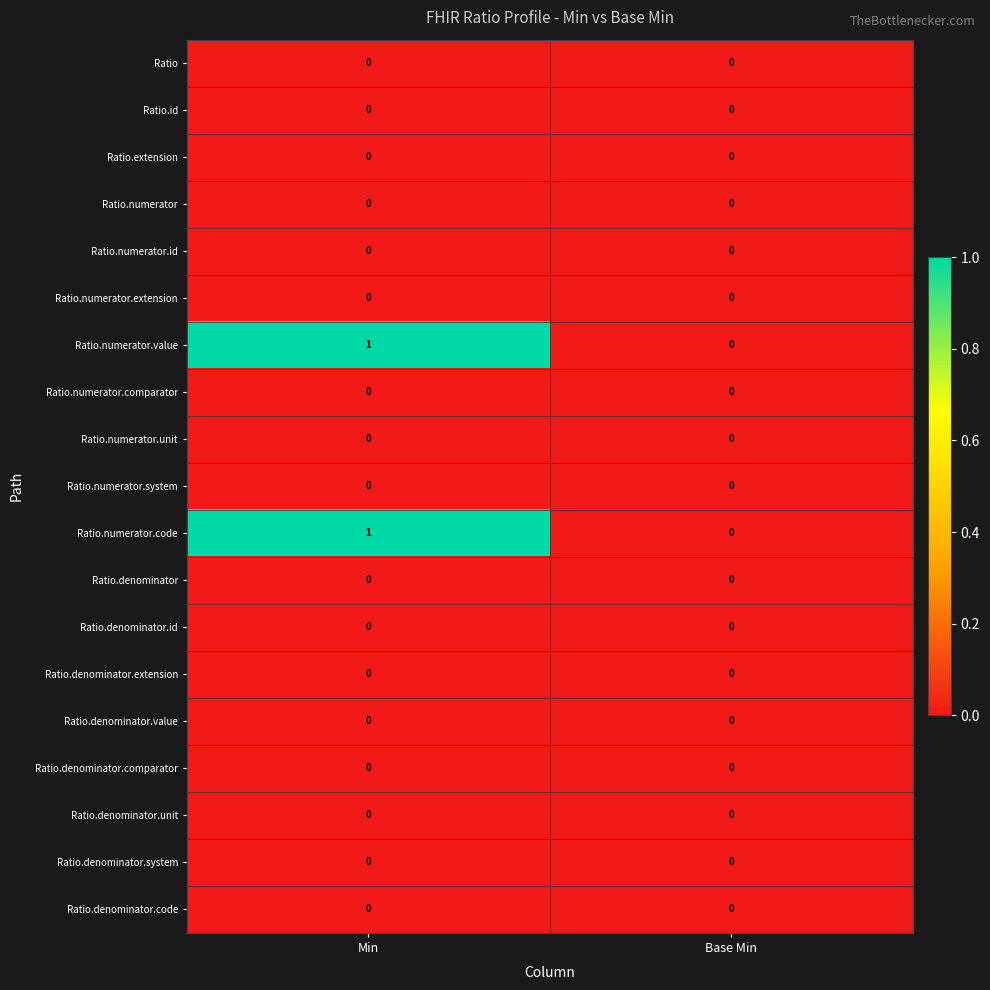

At which category is the sum across all series the highest?

Min